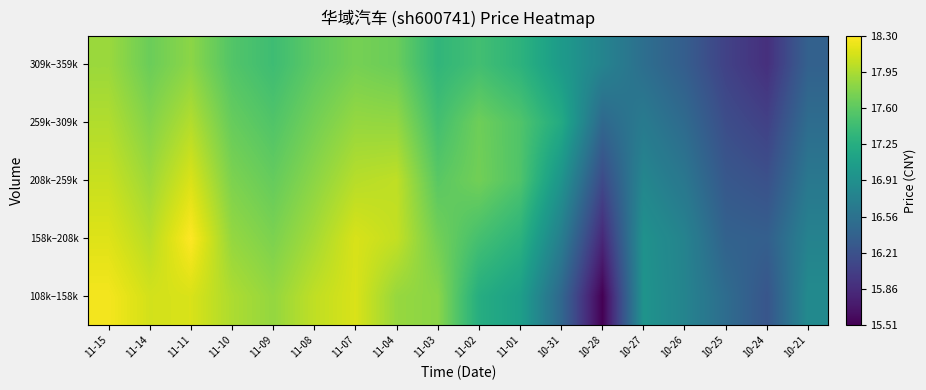

At how many categories does at least one series exceed 14?

18